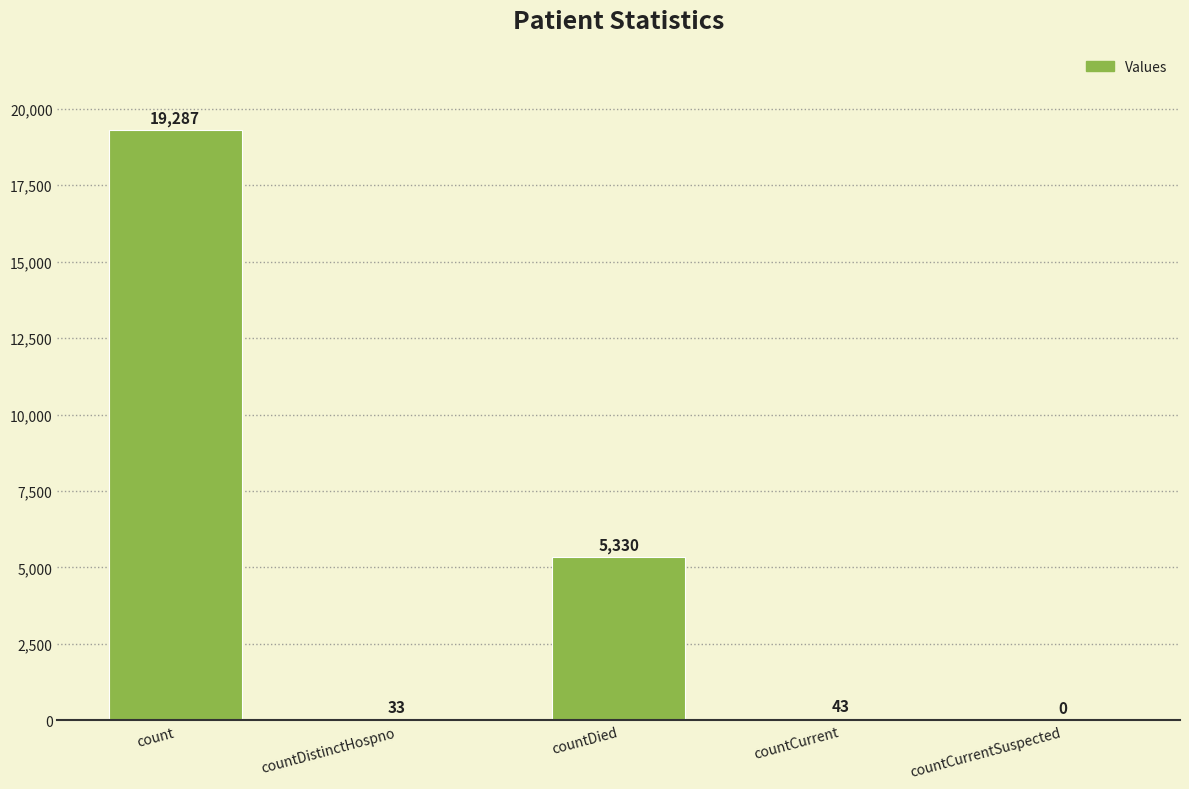

Reading left to right, what are all the values shown in this chart?

count=19287	countDistinctHospno=33	countDied=5330	countCurrent=43	countCurrentSuspected=0